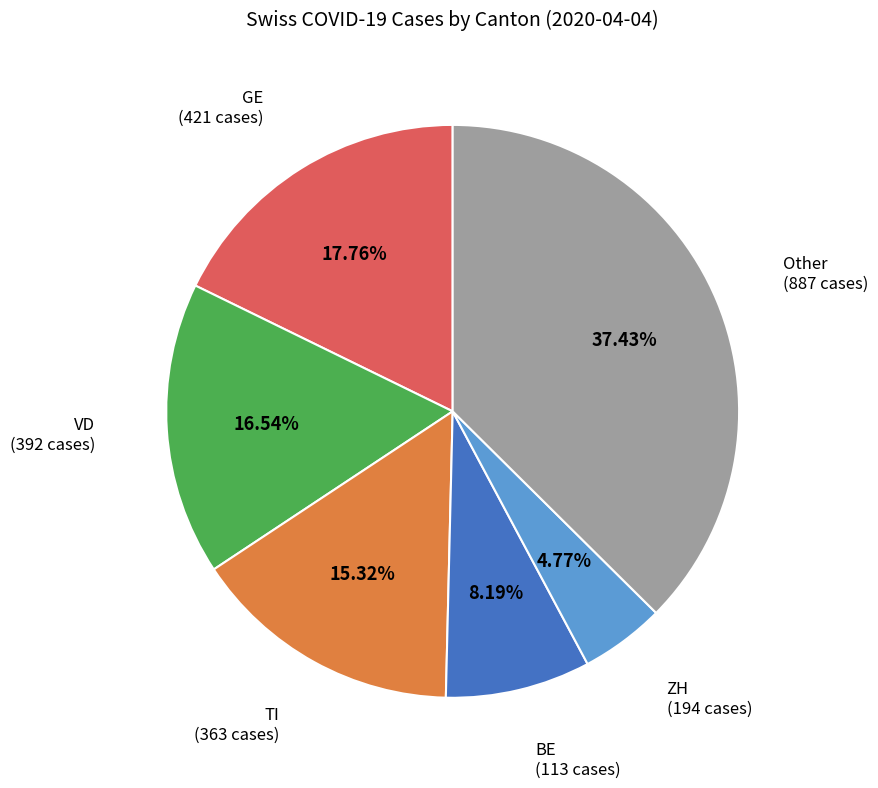

Does any single category account for the majority?

No